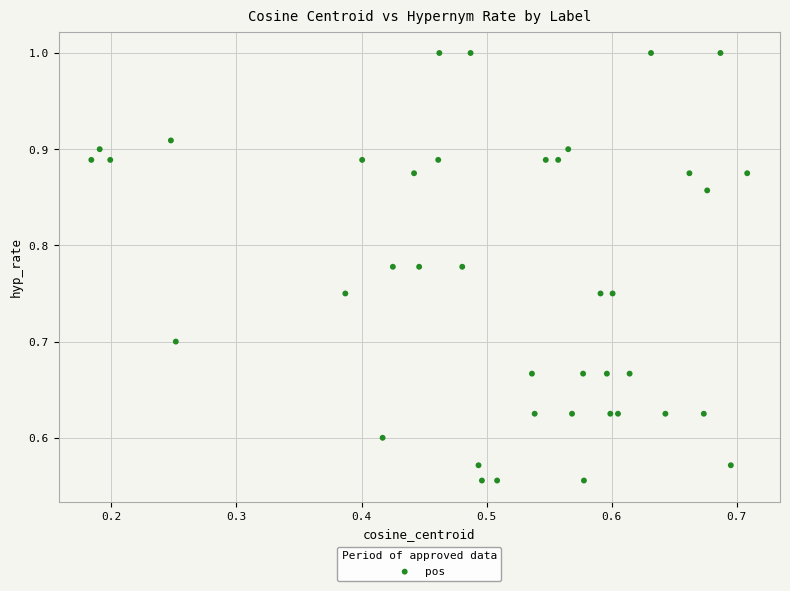

What is the range of Y values (max minus min)?

0.4